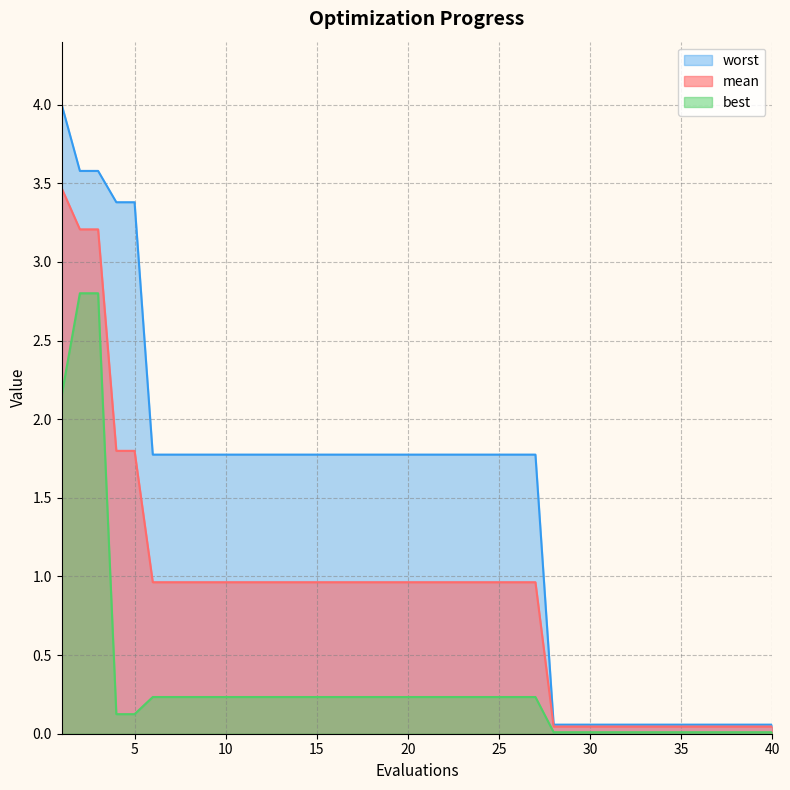

How many lines are shown in the chart?

3